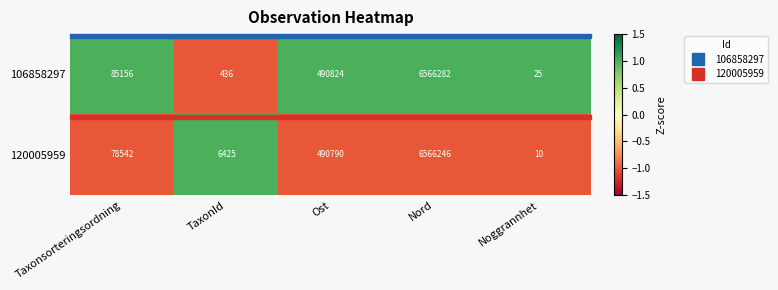

How many data points does each series have?

5